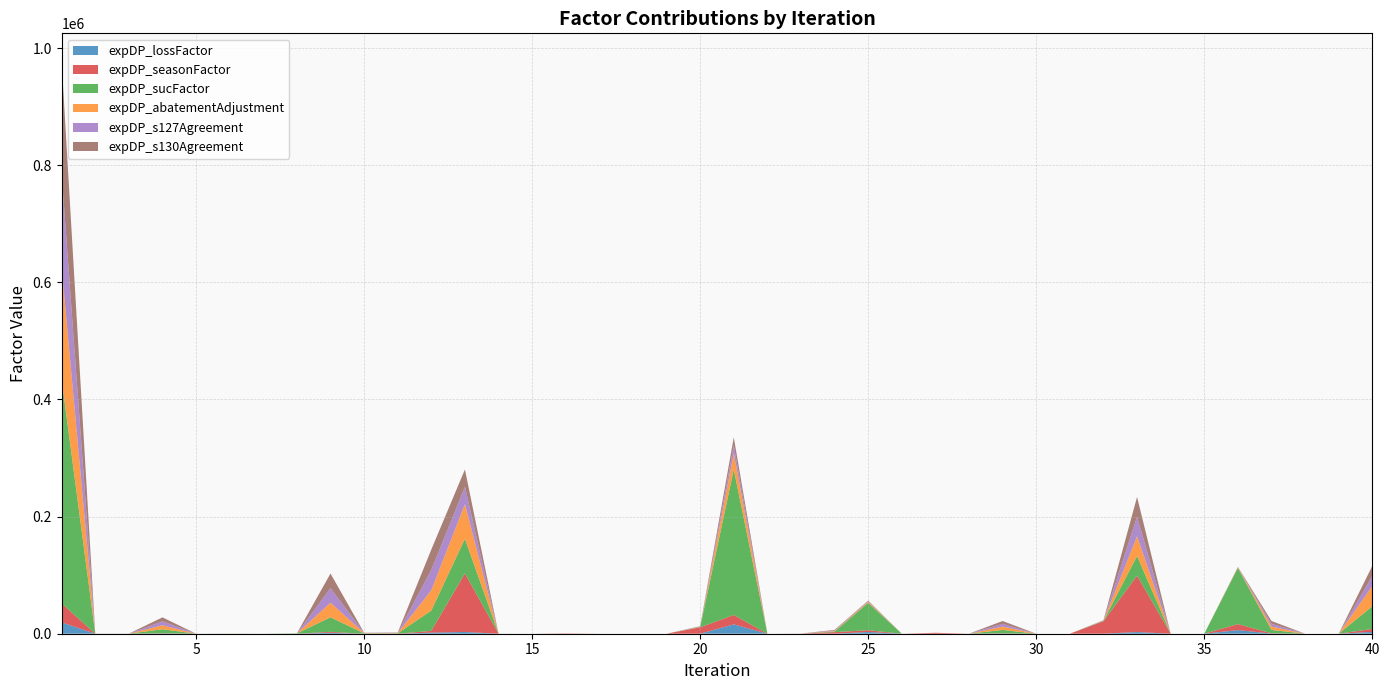

Reading left to right, extract all data points from this chart.

expDP_lossFactor: 19413.0	3.9	2.0	435.6	4.4	6.5	1.1	18.3	1602.0	32.1	39.8	1807.2	3001.5	1.0	0.0	1.5	0.0	0.0	0.0	32.7	16000.0	0.0	96.2	77.9	3010.0	0.0	4.8	3.2	290.0	0.2	0.0	63.6	2889.0	0.0	0.0	6163.2	290.3	0.2	0.2	3081.6
expDP_seasonFactor: 32355.0	6.5	2.0	435.6	4.4	6.5	1.1	18.3	1602.0	32.1	66.4	3012.0	100050.0	32.0	1.1	483.8	16.0	0.0	0.0	10911.0	16000.0	0.0	160.3	2597.2	3010.0	0.8	1608.4	3.2	483.4	0.3	0.2	21202.6	96300.3	0.0	0.0	10272.0	483.8	0.2	0.2	5136.0
expDP_sucFactor: 382630.2	53.8	39.4	6768.7	0.0	90.6	21.5	502.4	24894.3	534.2	500.5	34752.5	59159.6	18.9	0.0	28.6	0.9	0.0	0.0	489.4	248639.8	0.2	0.0	979.4	46775.2	0.4	0.0	61.3	5716.2	3.8	0.0	739.8	33599.2	0.0	0.0	95776.1	5721.9	2.4	0.0	38735.7
expDP_abatementAdjustment: 191315.1	53.8	39.4	6768.7	0.0	90.6	21.5	50.2	24894.3	534.2	500.5	34752.5	59159.6	18.9	0.0	28.6	0.9	0.0	0.0	489.4	27350.4	0.2	0.0	979.4	1871.0	0.4	0.0	0.0	5716.2	3.8	0.0	369.9	33599.2	0.0	0.0	957.8	5721.9	2.4	0.0	34474.8
expDP_s127Agreement: 159429.3	53.8	39.4	6768.7	0.0	45.3	10.8	50.2	24894.3	267.1	500.5	34752.5	29579.8	9.5	0.0	23.8	0.9	0.0	0.0	489.4	13675.2	0.1	0.0	979.4	935.5	0.2	0.0	0.0	4763.5	3.8	0.0	369.9	33599.2	0.0	0.0	478.9	4768.2	1.2	0.0	17237.4
expDP_s130Agreement: 191315.1	53.8	39.4	6768.7	0.0	45.3	10.8	50.2	24894.3	267.1	500.5	34752.5	29579.8	9.5	0.0	23.8	0.9	0.0	0.0	489.4	13675.2	0.1	0.0	979.4	935.5	0.2	0.0	0.0	4763.5	3.8	0.0	369.9	33599.2	0.0	0.0	478.9	4768.2	1.2	0.0	17237.4